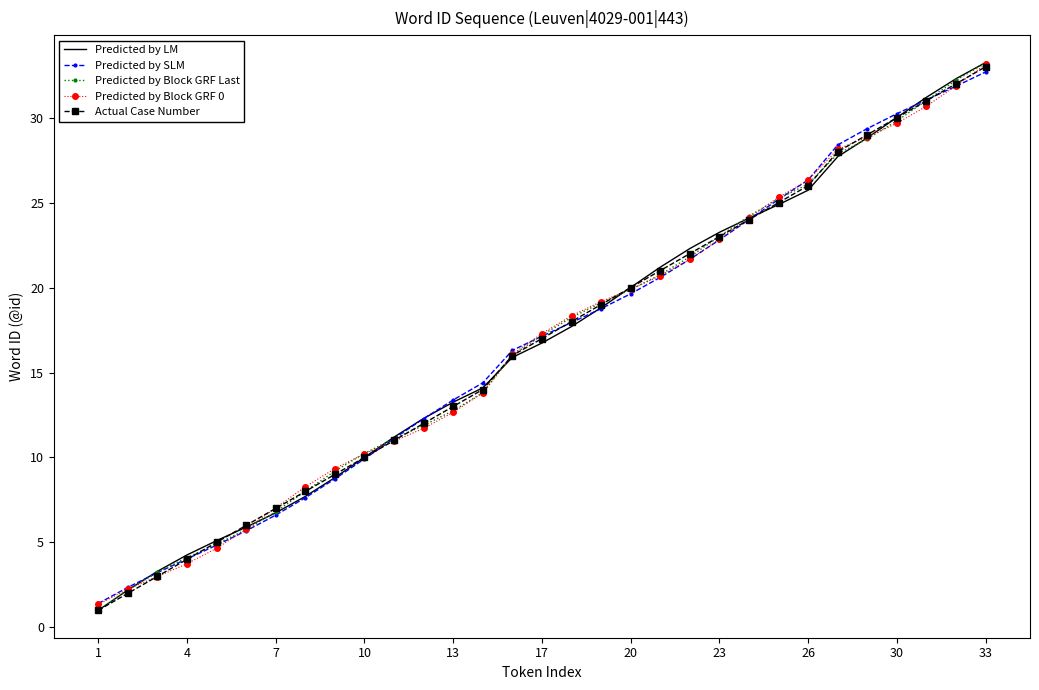

At how many categories does at least one series exceed 17?

16